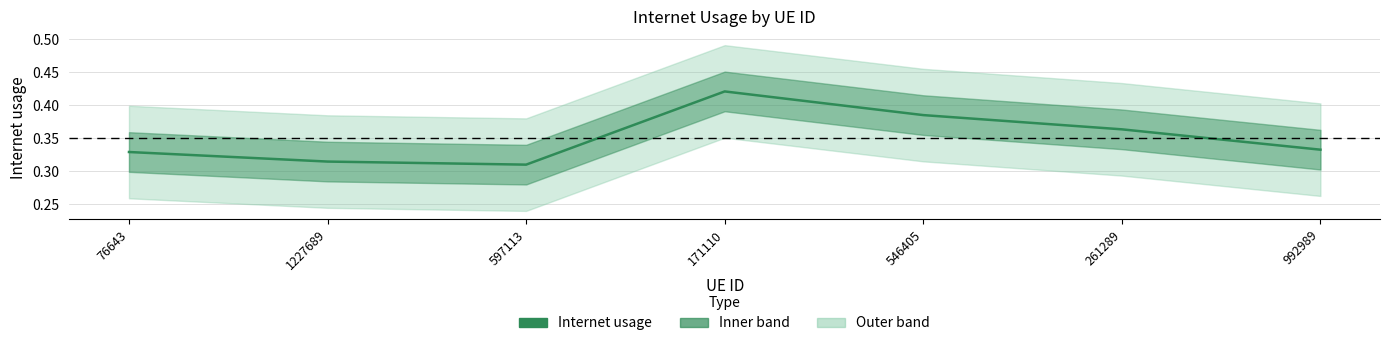

How many values are between 0 and 1?

7